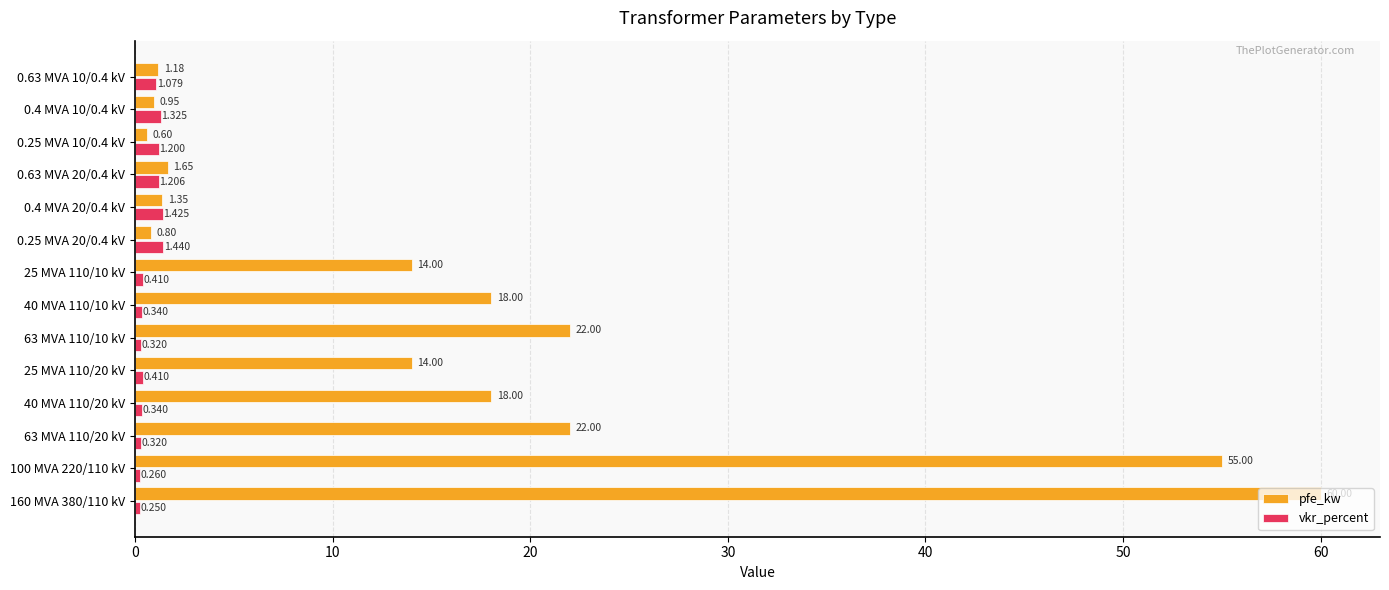

List the series in order of their overall mean, highest first.

pfe_kw, vkr_percent